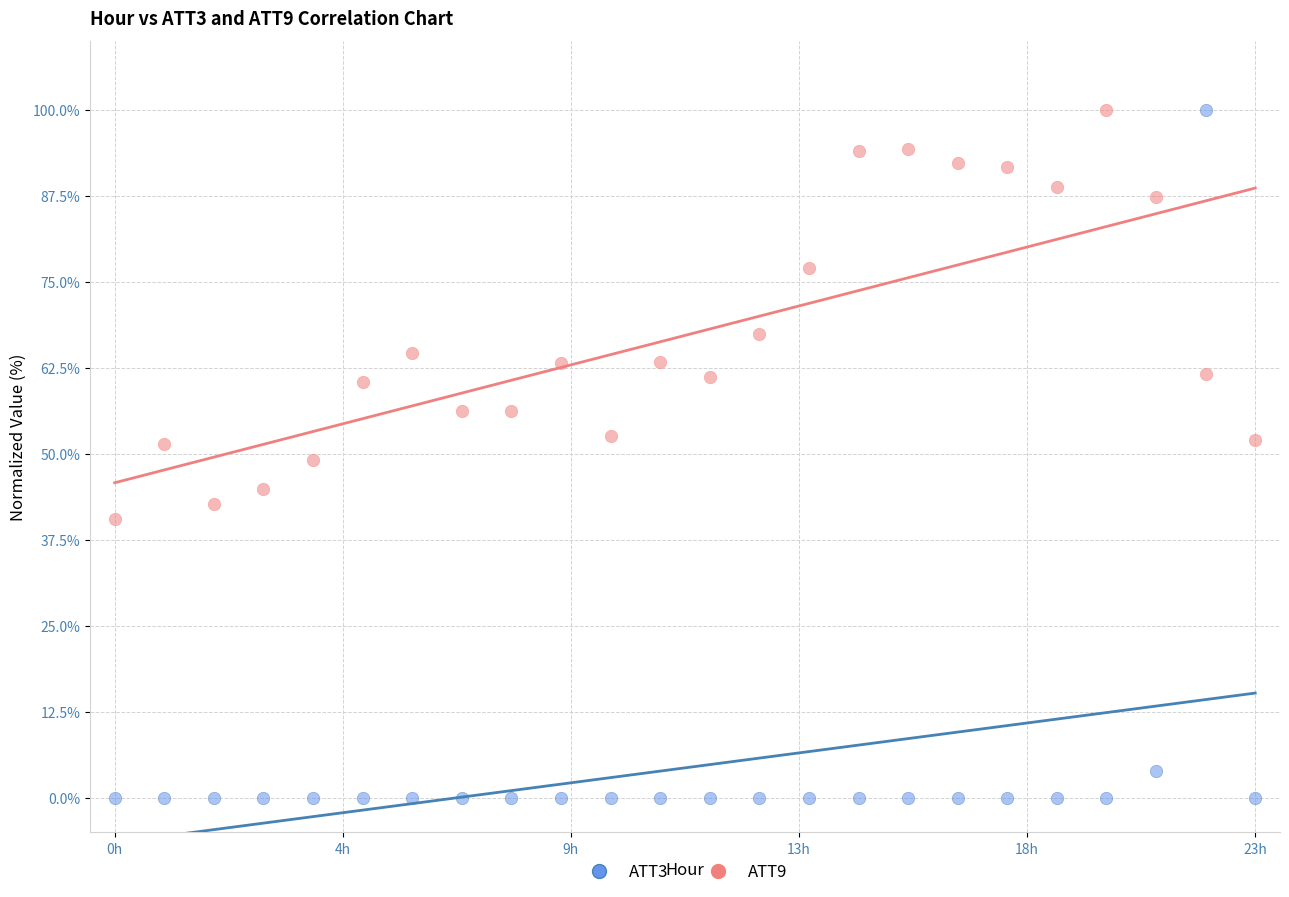

Which series has the largest Y range (max minus min)?

ATT3